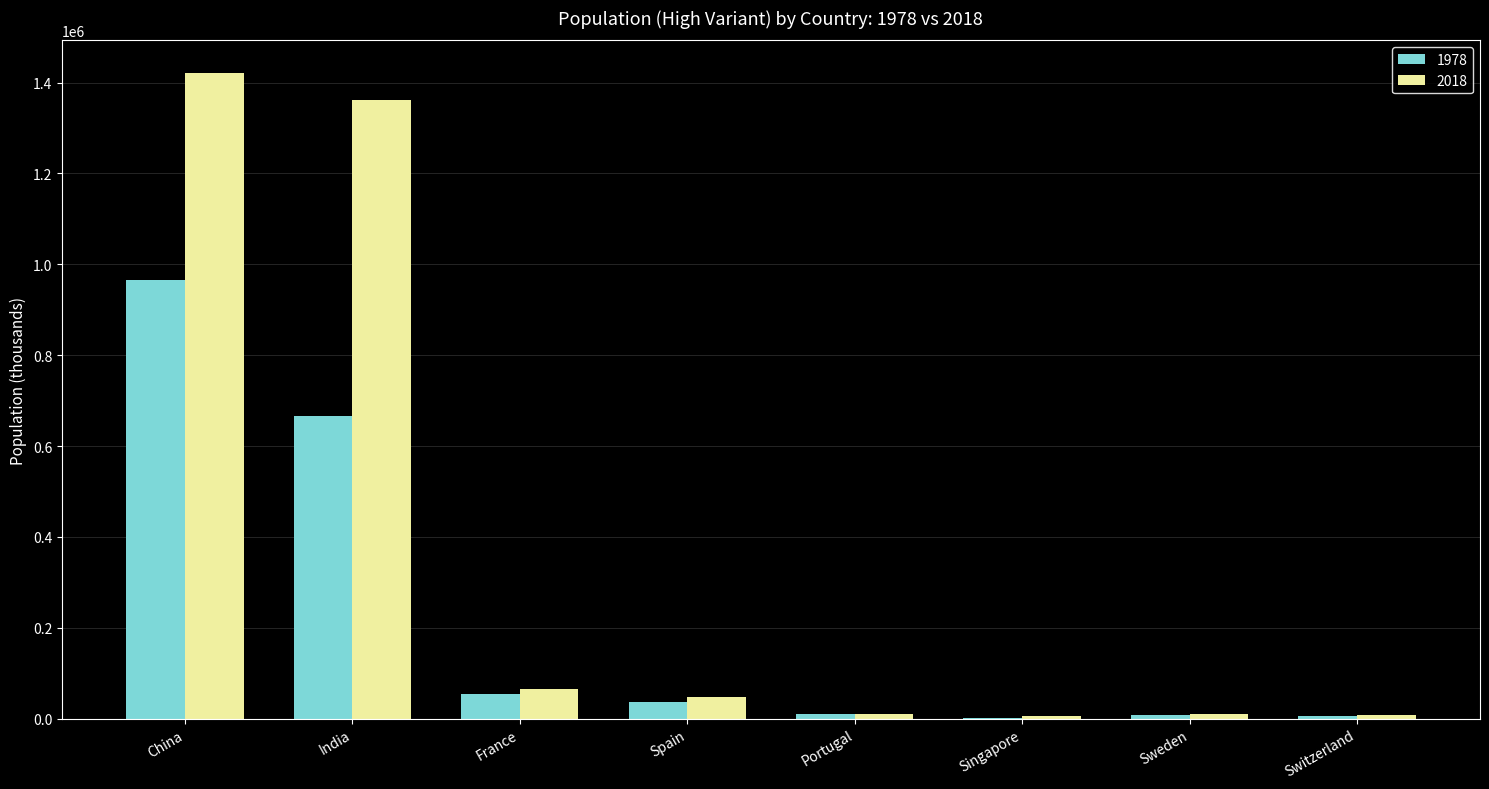

How many data points in 1978 are above 37137?

4